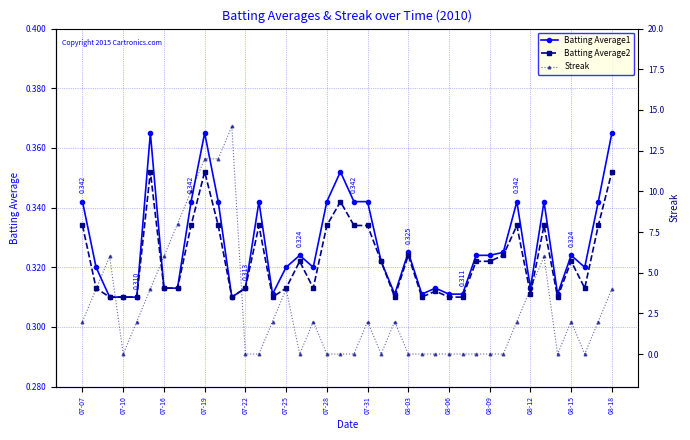

True or false: Batting Average2 has more than 1 interior local peaks.

True